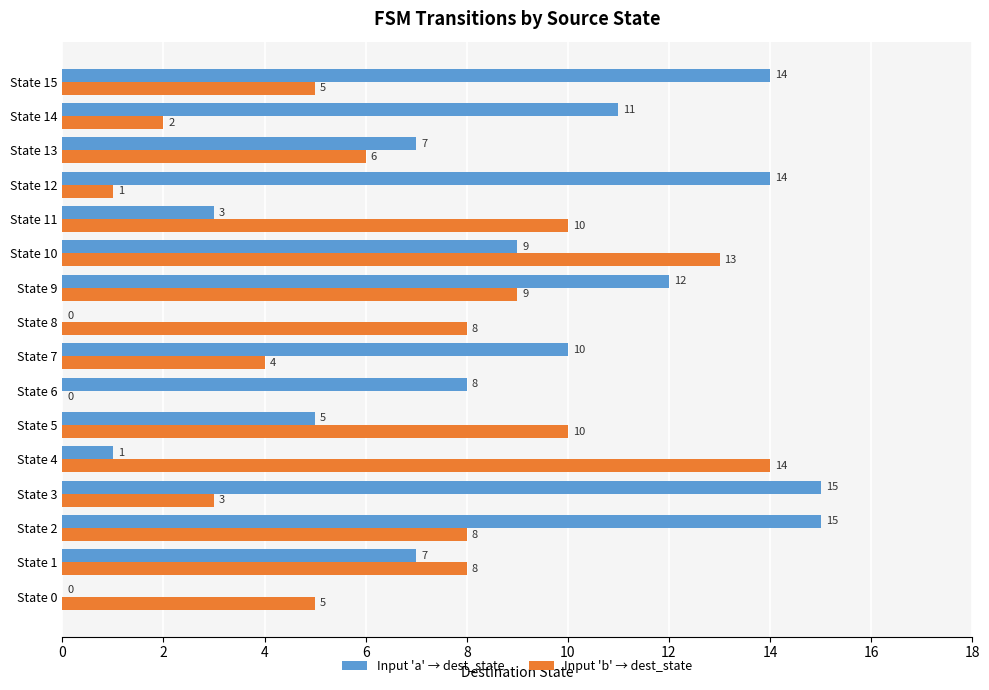

The Input 'a' → dest_state series shows 10 at State 7. True or false?

True